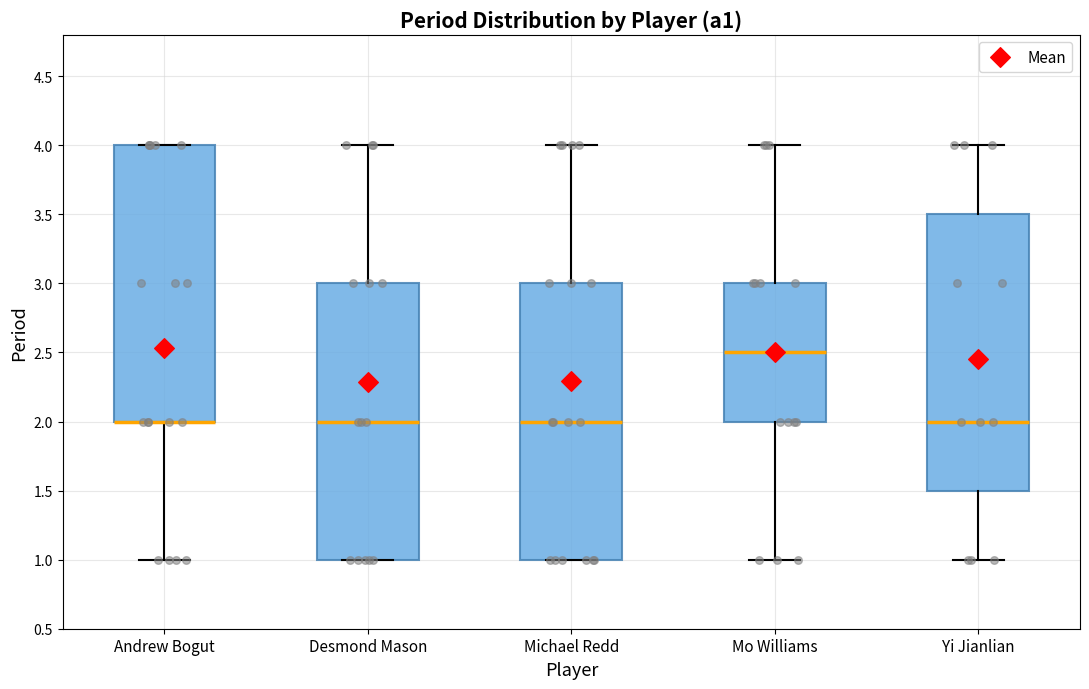

Reading left to right, transcribe this box plot: for each box, give where its median line is, the range the box spans, and where its two whiskers end, as read against the y-axis. The values are not printed on the chart, so give them approximately, as read against the axis.

Andrew Bogut: median 2.0 (drawn on the box's lower edge), box 2.0 to 4.0, whiskers 1.0 to 4.0
Desmond Mason: median 2.0, box 1.0 to 3.0, whiskers 1.0 to 4.0
Michael Redd: median 2.0, box 1.0 to 3.0, whiskers 1.0 to 4.0
Mo Williams: median 2.5, box 2.0 to 3.0, whiskers 1.0 to 4.0
Yi Jianlian: median 2.0, box 1.5 to 3.5, whiskers 1.0 to 4.0